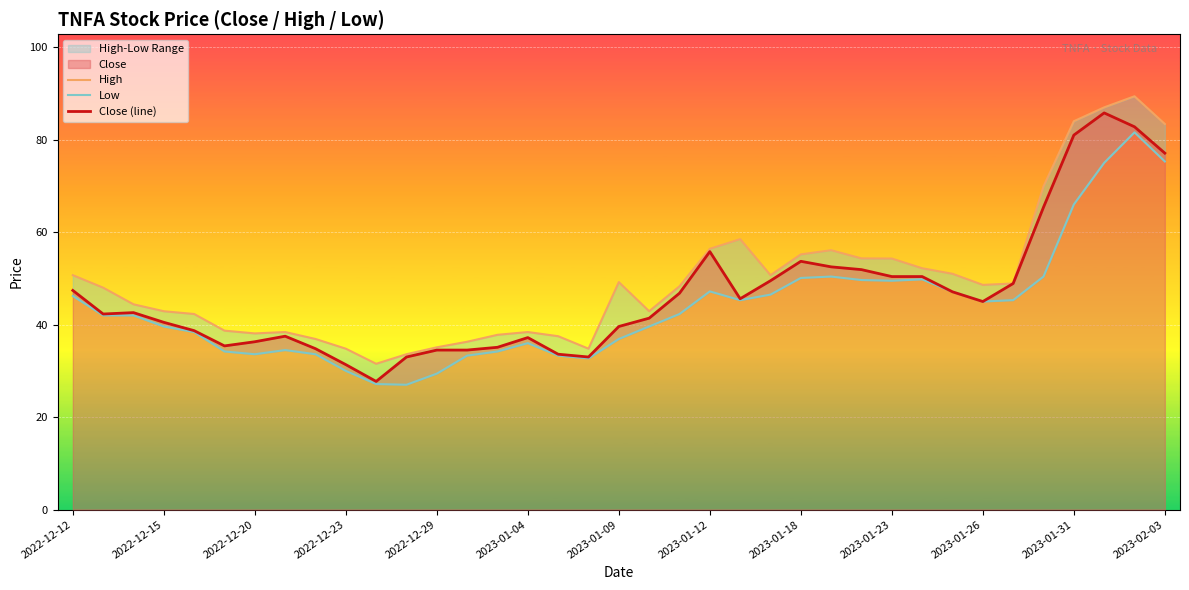

Which category has the highest value across all series?

35